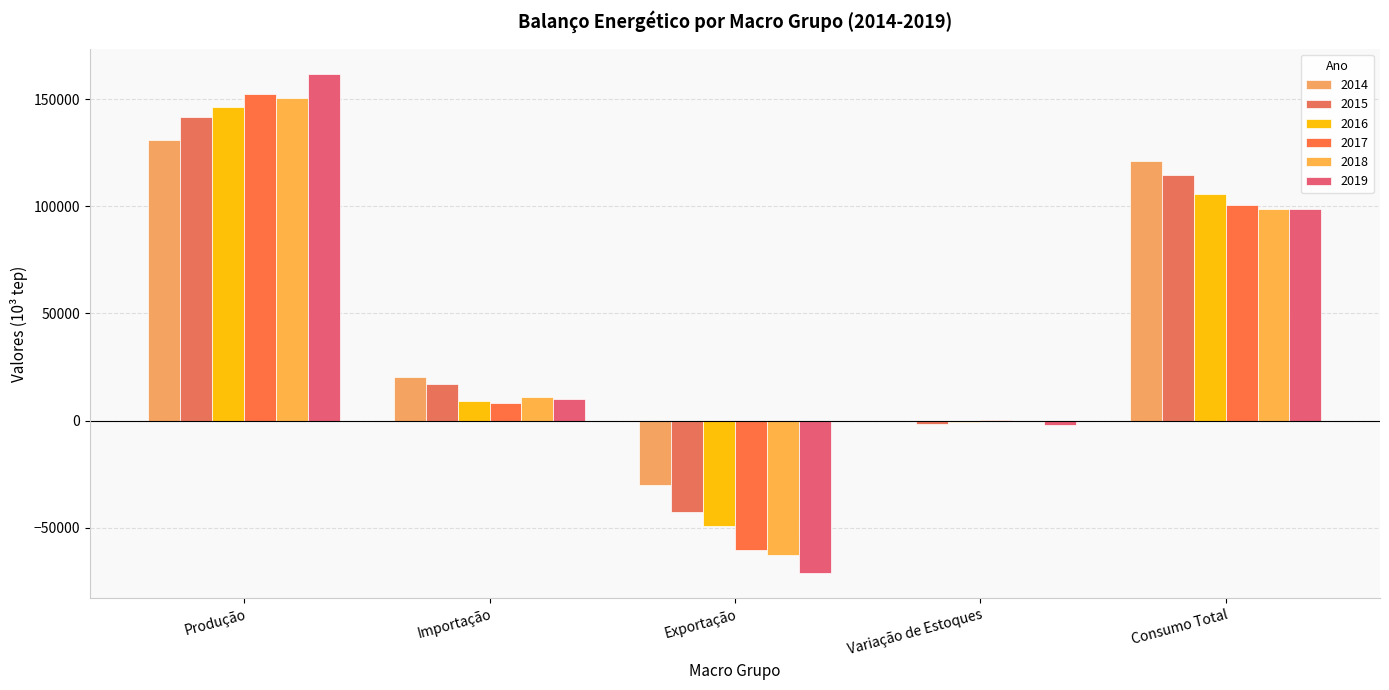

Count the number of data series in this chart.

6